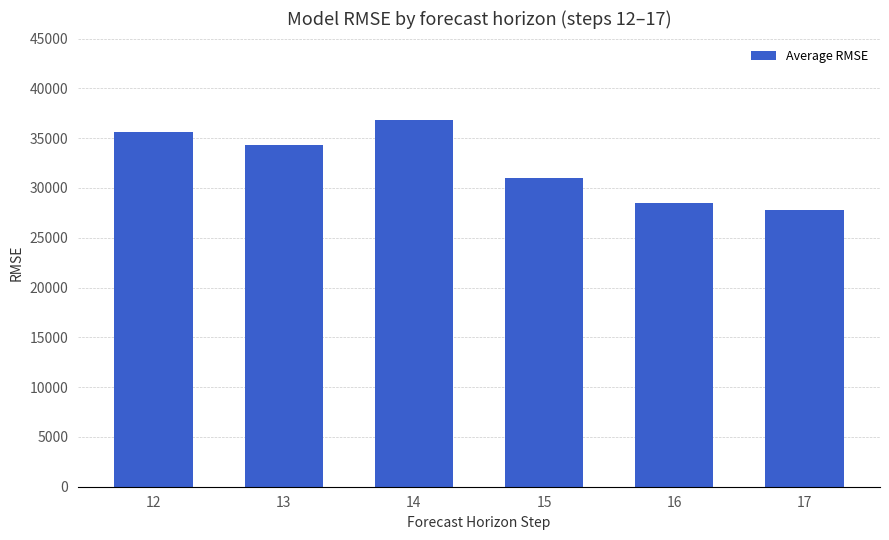

Are the bars grouped side by side (vs. stacked)?

No